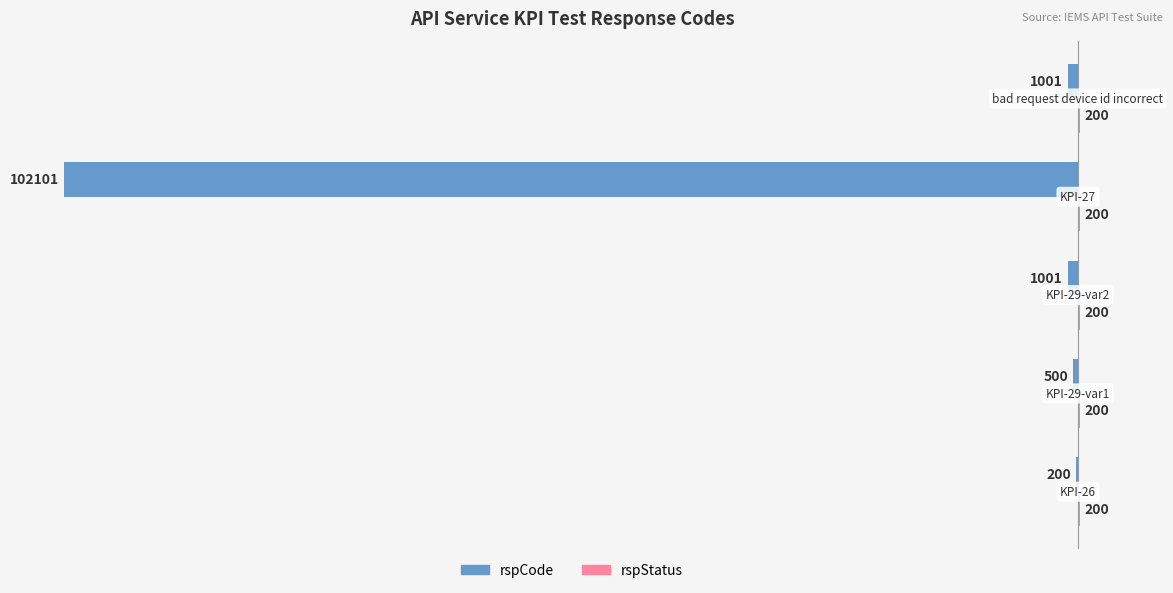

What is the greatest value displayed?

200